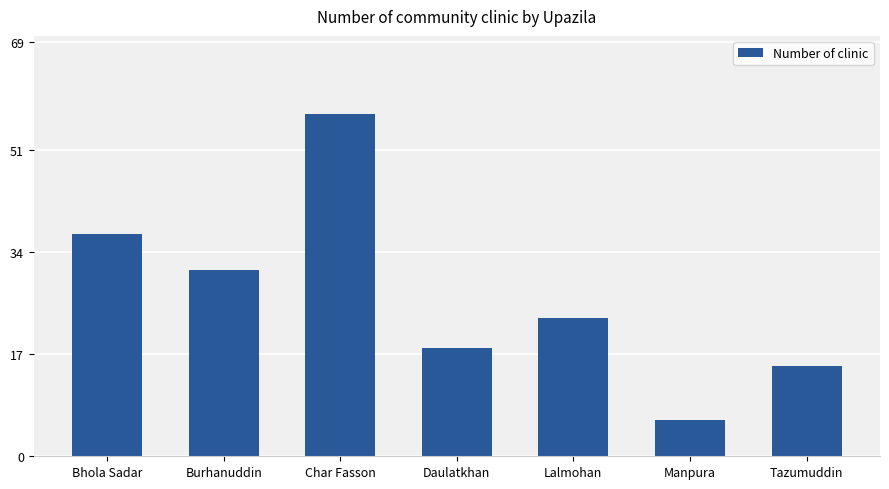

Where does the data first go above 23?

Bhola Sadar